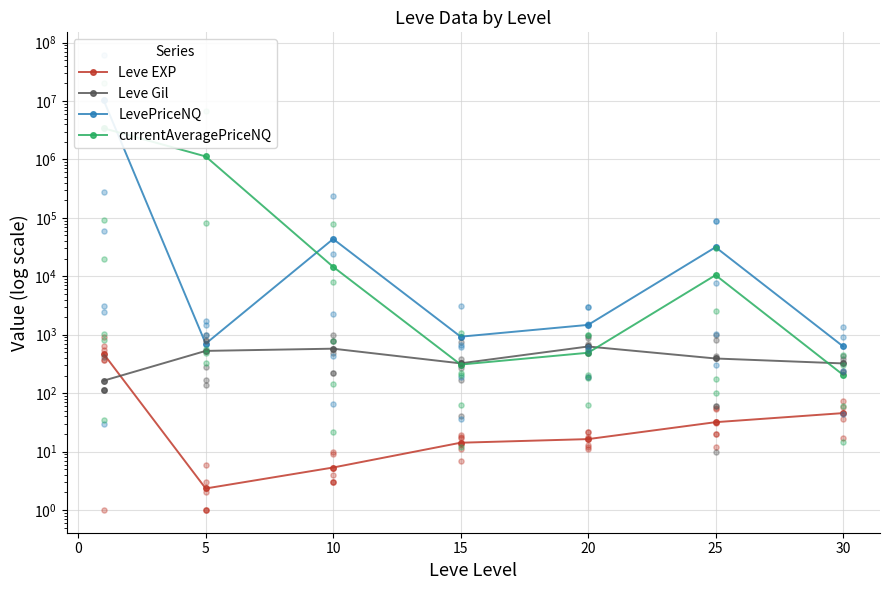

Which series has the largest total across all categories?

LevePriceNQ